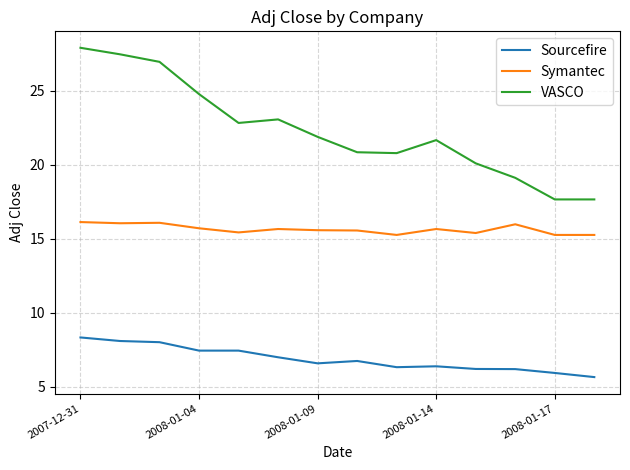

Which series has the largest total across all categories?

VASCO